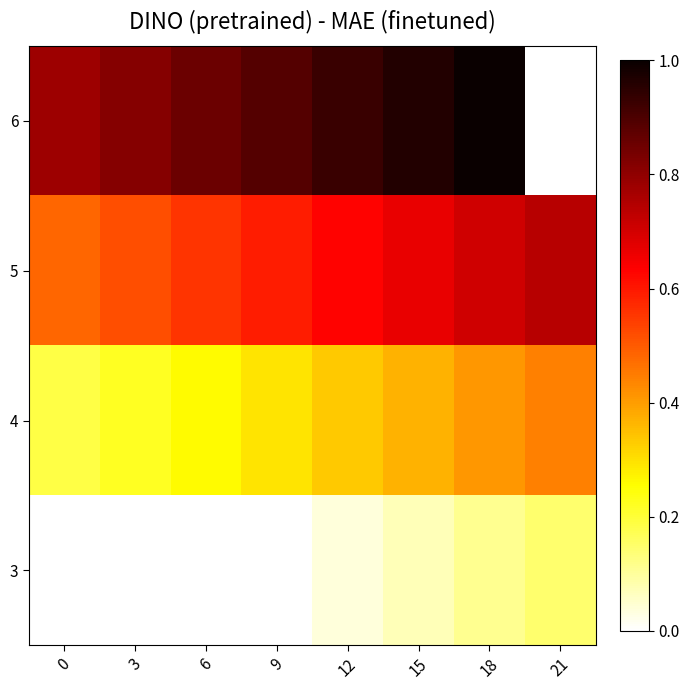

The 3 series shows 0.1 at 12. True or false?

False